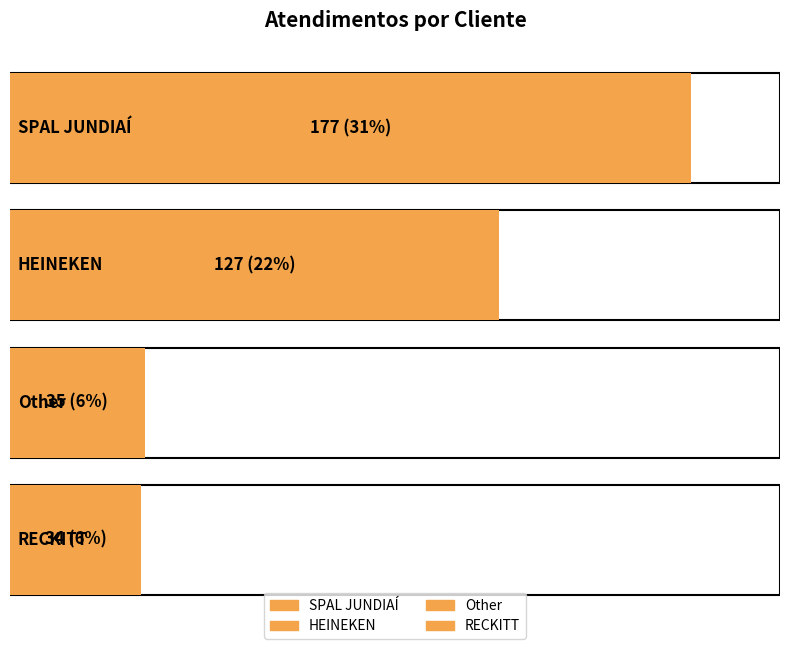

What is the greatest value displayed?

177